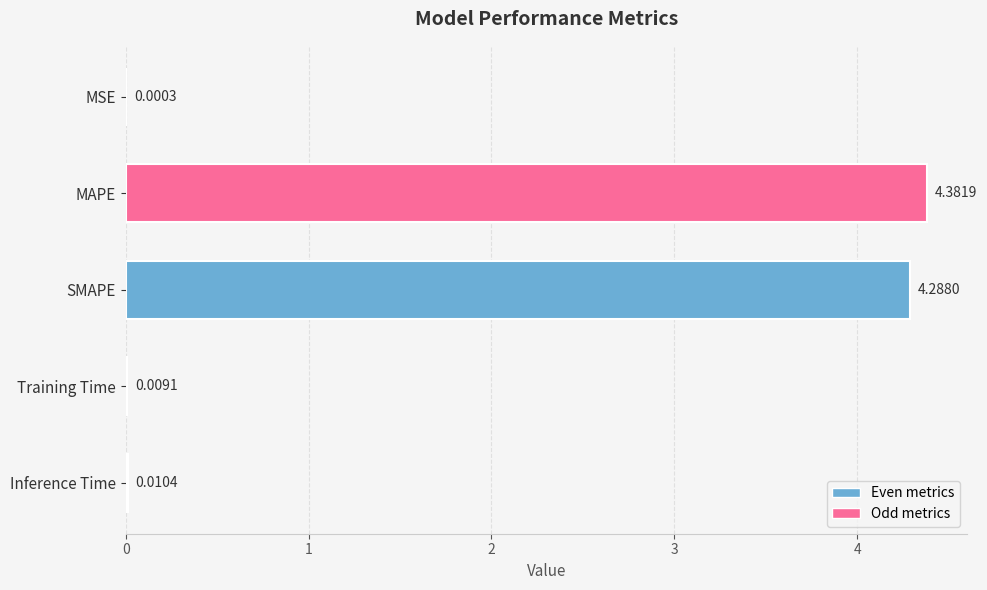

Are the bars horizontal?

Yes